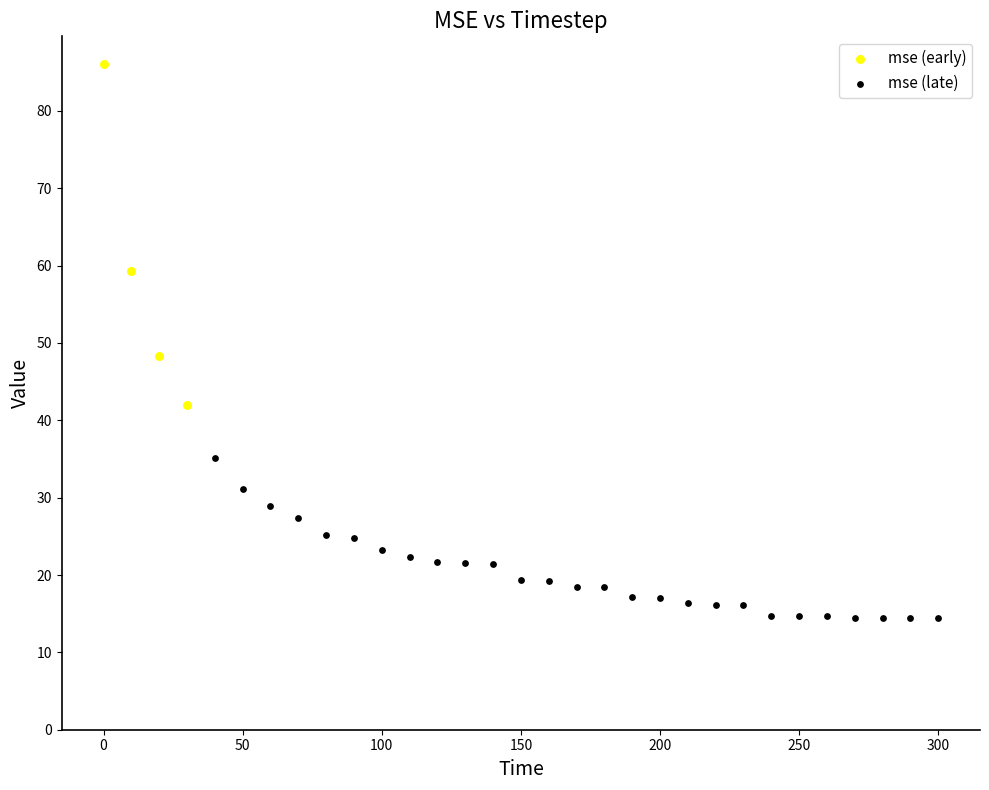

Which series reaches the maximum Y coordinate?

mse (early)